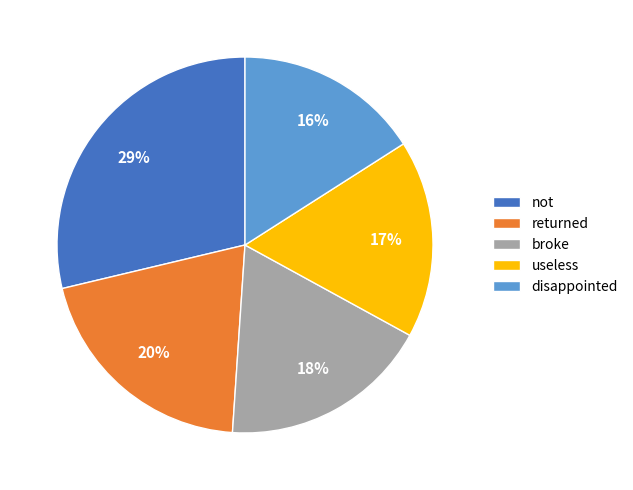

To the nearest percent, what percentage of the pie is useless?

17%